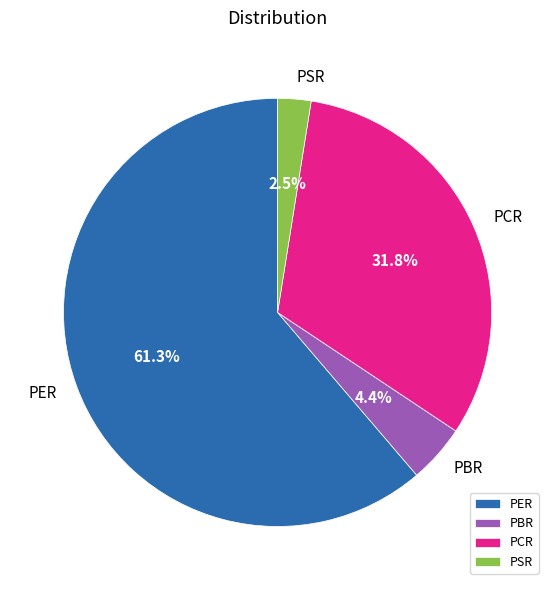

What is the majority slice?

PER